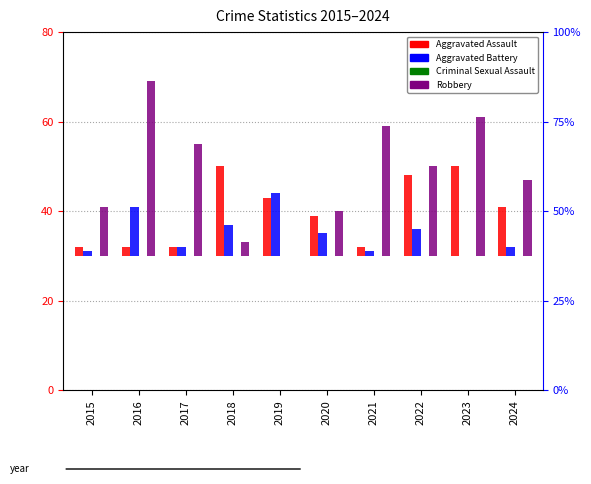

What is the spread (max minus min) of values at 2023?

31